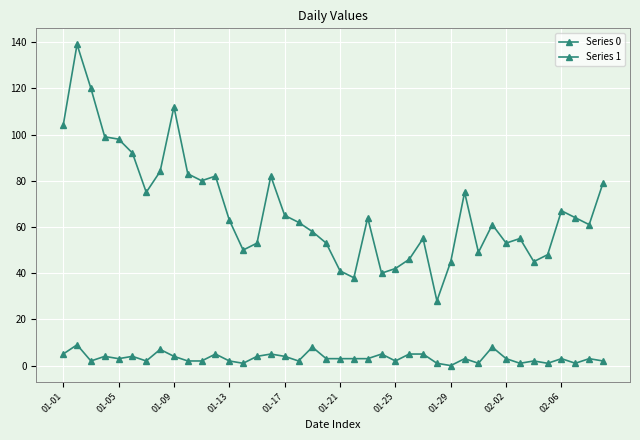

Does the chart have visible grid lines?

Yes